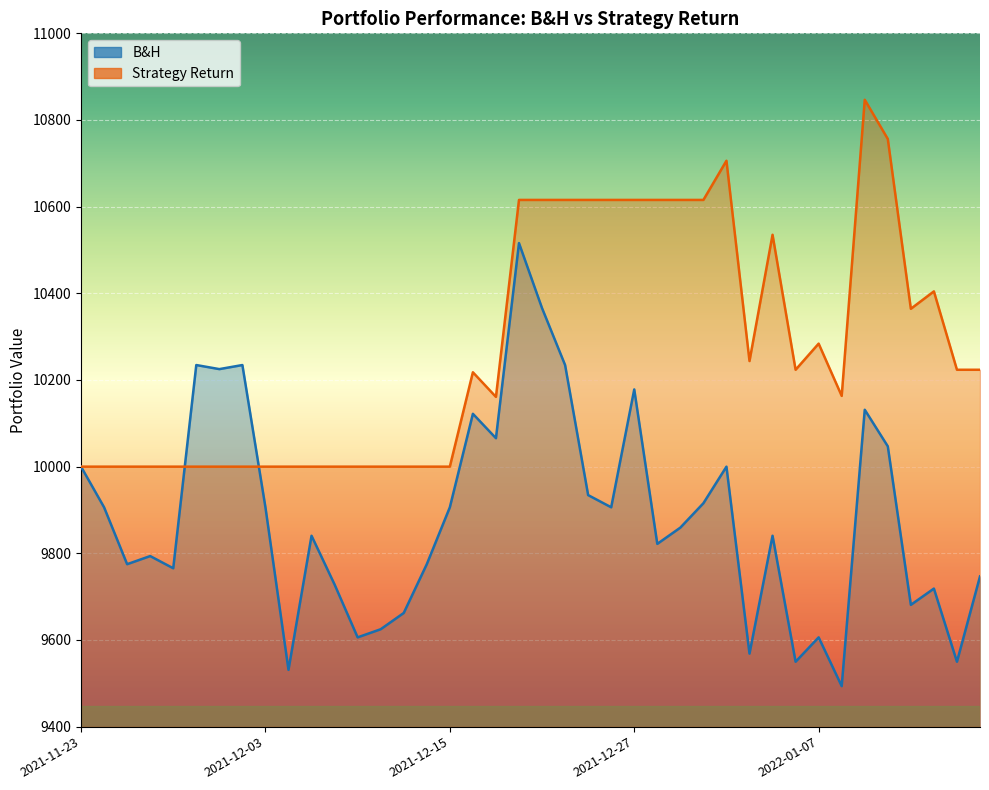

What are all the series names shown in the legend?

B&H, return